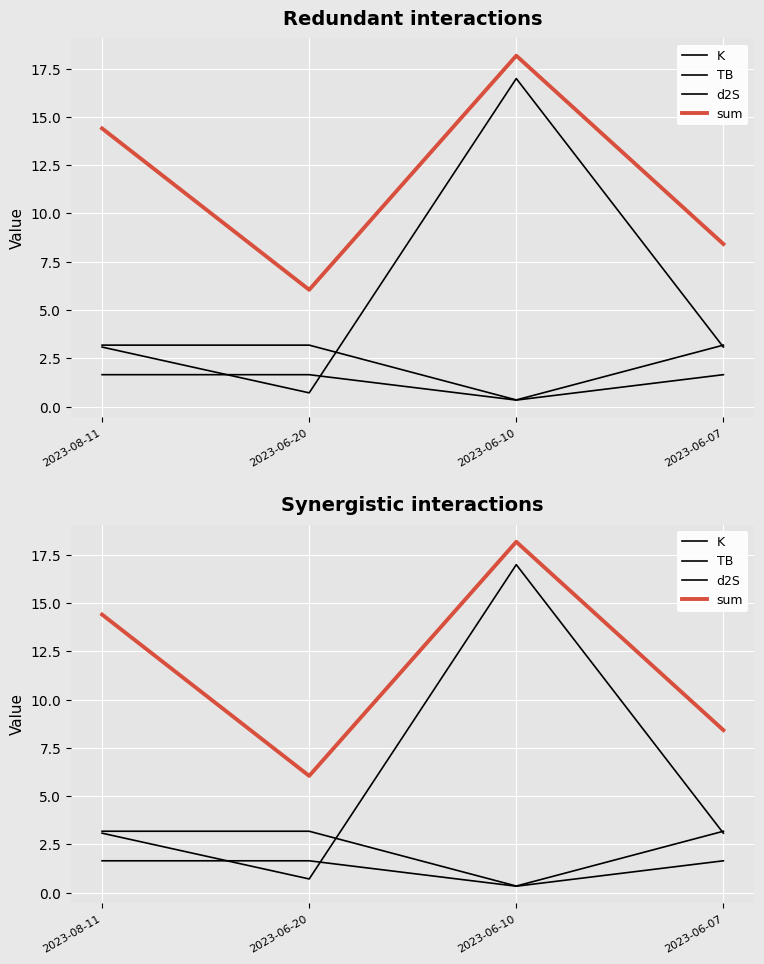

List the labels in order of d2S value, largest first.

2023-08-11, 2023-06-20, 2023-06-07, 2023-06-10